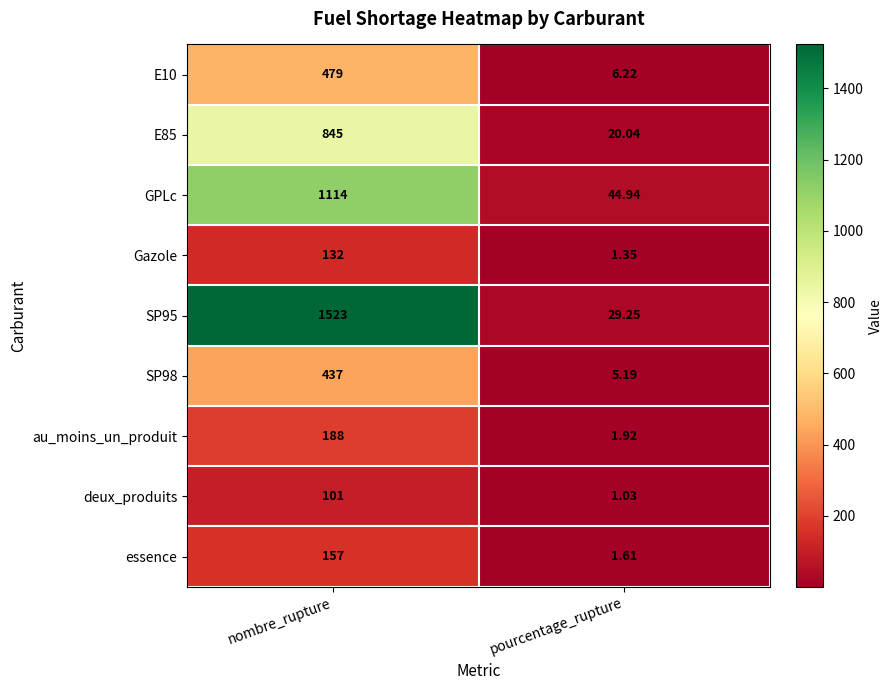

Rank the categories by deux_produits value from highest to lowest.

nombre_rupture, pourcentage_rupture